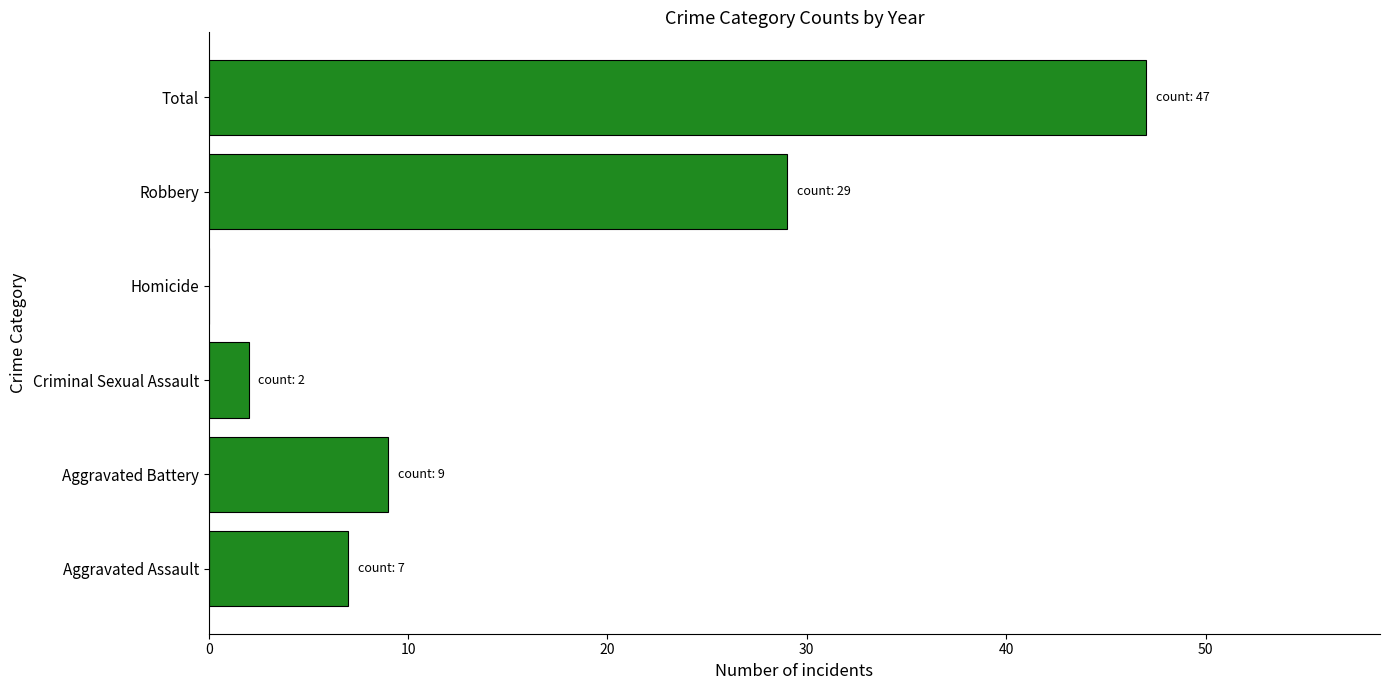

True or false: the data shows 9 at Aggravated Battery.

True